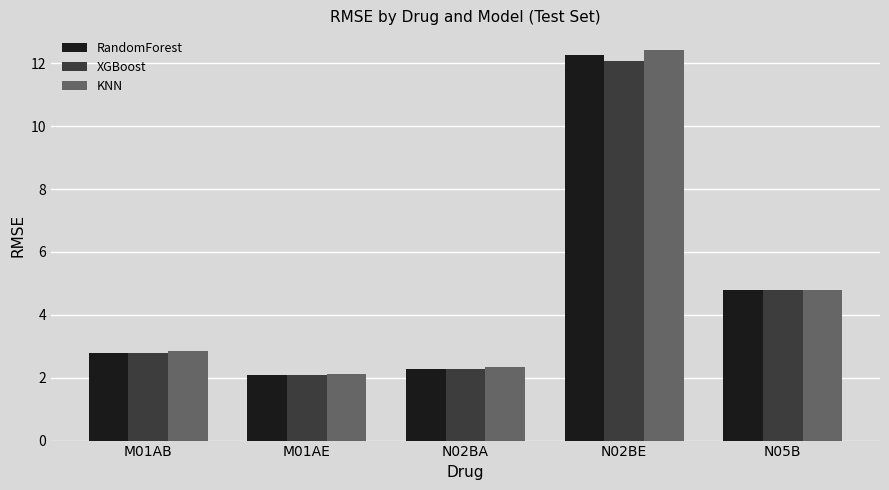

What is the difference between the maximum and minimum values in the XGBoost series?

10.0